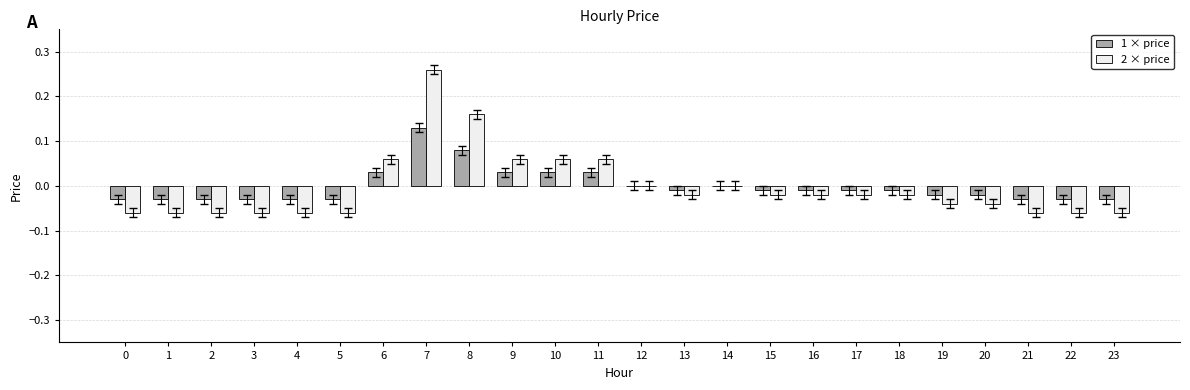

Is the value of 2 × price at 20 greater than the value of 1 × price at 16?

No